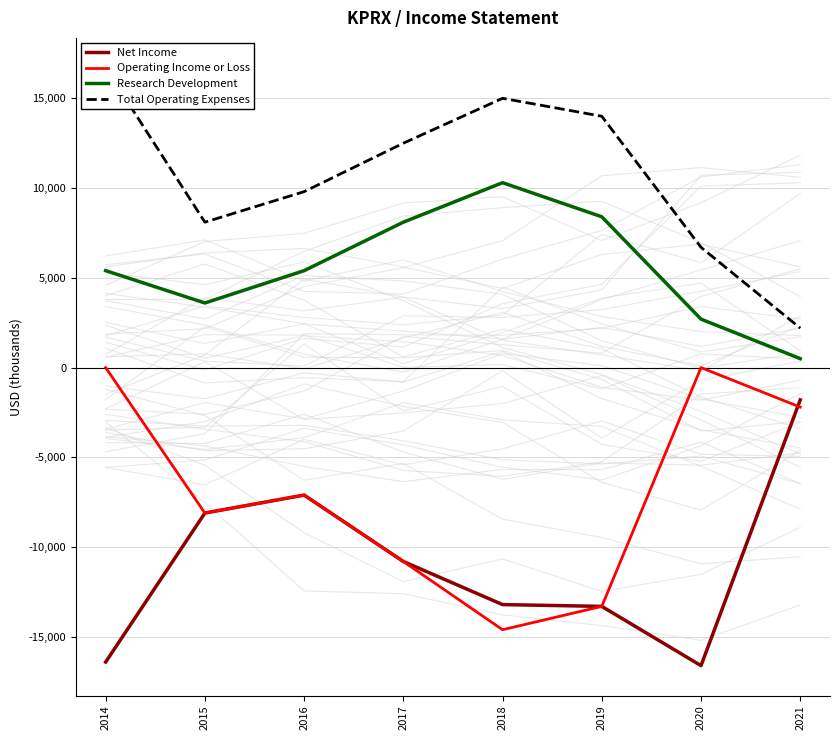

Does the chart display data point markers on the line(s)?

No